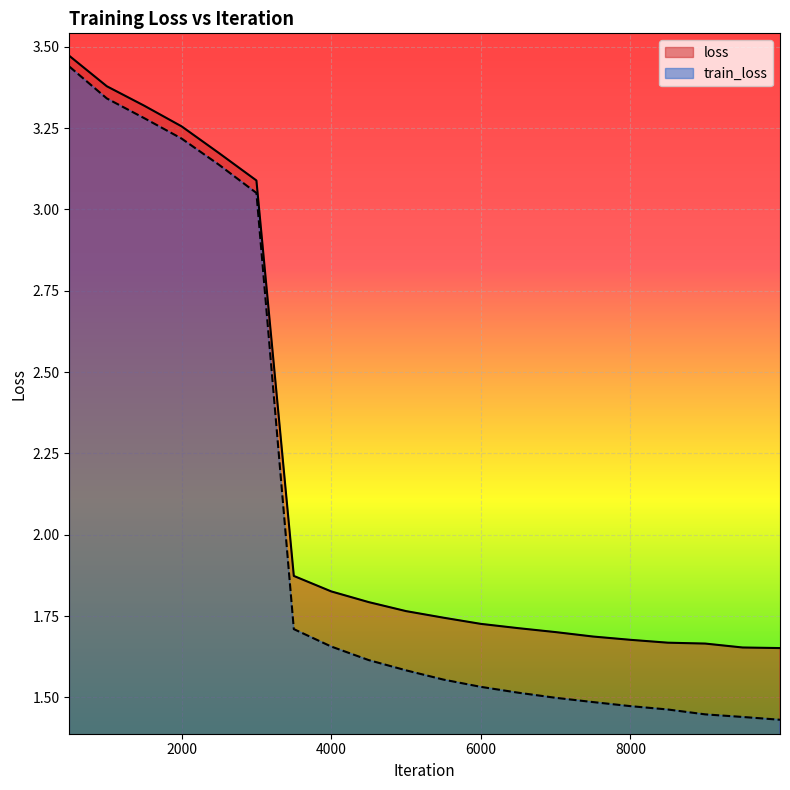

True or false: train_loss has a value of 1.4 at 9000.

True